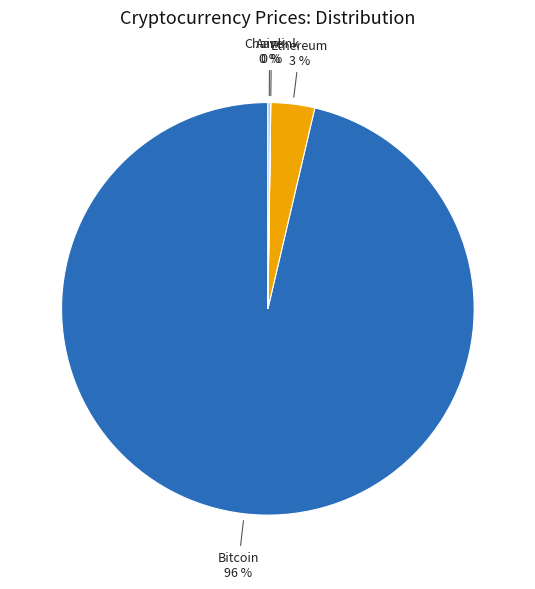

To the nearest percent, what is the average slice percentage?

25%